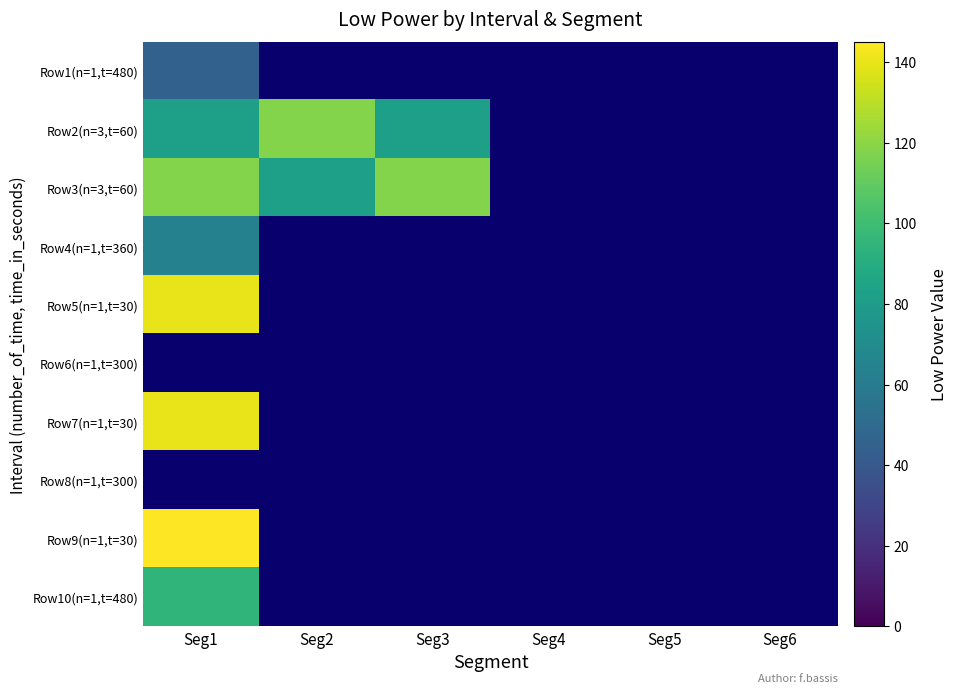

Reading right to left, transcribe all the data shown in this chart.

Row1(n=1,t=480): Seg6=0	Seg5=0	Seg4=0	Seg3=0	Seg2=0	Seg1=45
Row2(n=3,t=60): Seg6=0	Seg5=0	Seg4=0	Seg3=82	Seg2=118	Seg1=82
Row3(n=3,t=60): Seg6=0	Seg5=0	Seg4=0	Seg3=118	Seg2=82	Seg1=118
Row4(n=1,t=360): Seg6=0	Seg5=0	Seg4=0	Seg3=0	Seg2=0	Seg1=64
Row5(n=1,t=30): Seg6=0	Seg5=0	Seg4=0	Seg3=0	Seg2=0	Seg1=140
Row6(n=1,t=300): Seg6=0	Seg5=0	Seg4=0	Seg3=0	Seg2=0	Seg1=0
Row7(n=1,t=30): Seg6=0	Seg5=0	Seg4=0	Seg3=0	Seg2=0	Seg1=140
Row8(n=1,t=300): Seg6=0	Seg5=0	Seg4=0	Seg3=0	Seg2=0	Seg1=0
Row9(n=1,t=30): Seg6=0	Seg5=0	Seg4=0	Seg3=0	Seg2=0	Seg1=145
Row10(n=1,t=480): Seg6=0	Seg5=0	Seg4=0	Seg3=0	Seg2=0	Seg1=95